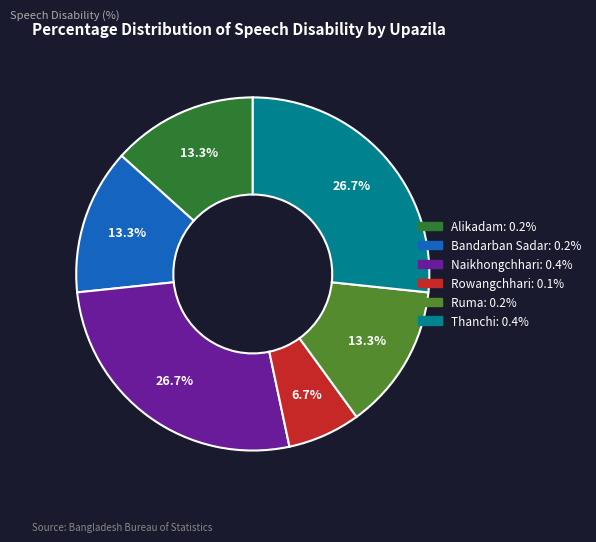

To the nearest percent, what is the average slice percentage?

17%